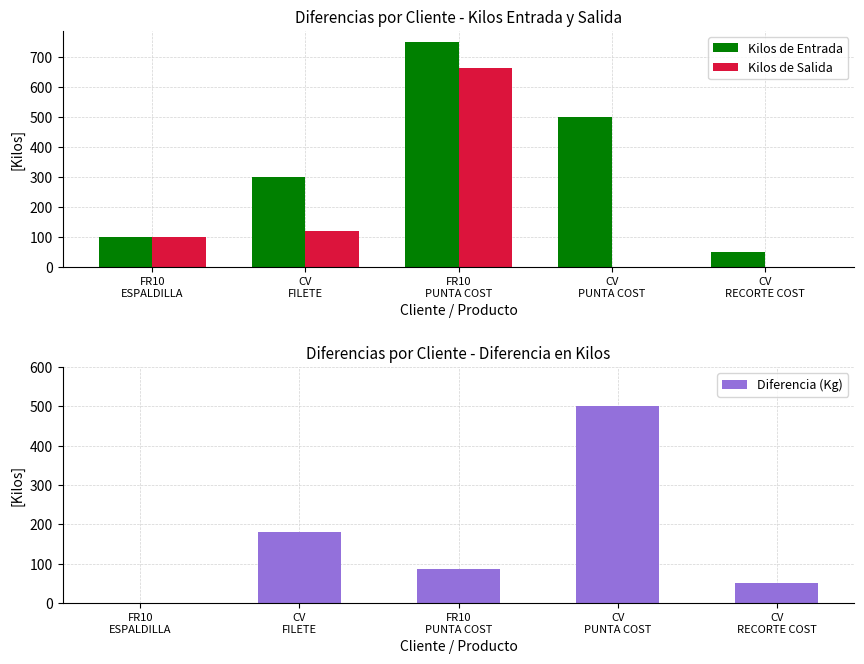

What is the value of the Kilos de Entrada bar at the 3rd from the left?

750.0